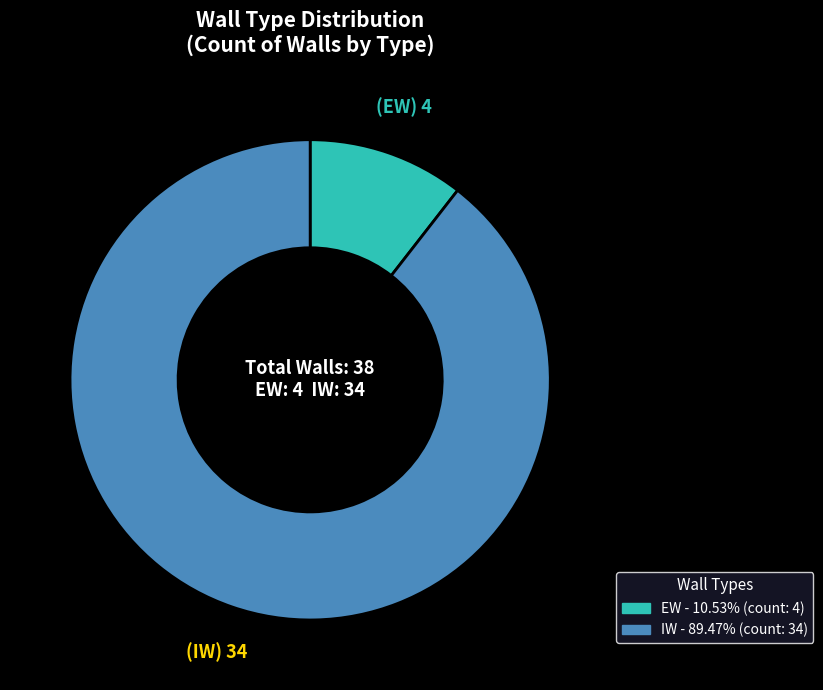

Is there any slice that represents more than half of the pie?

Yes